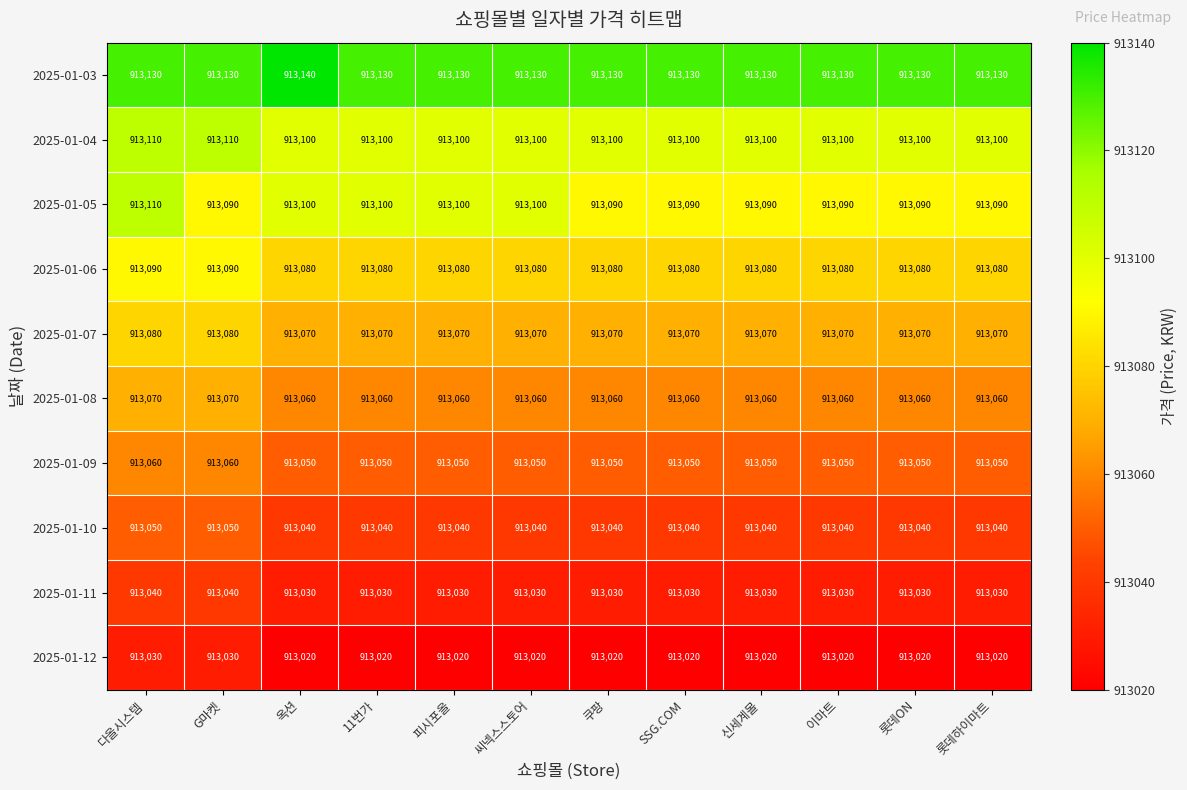

What is the spread (max minus min) of values at 신세계몰?

110